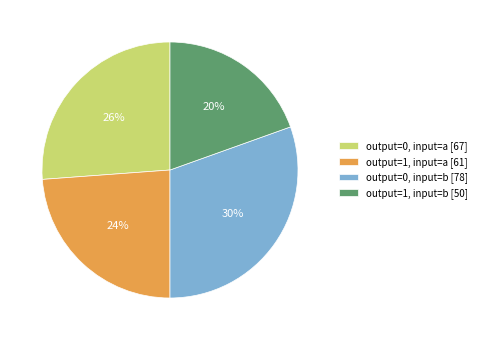

What is the largest slice in the pie chart?

output=0, input=b